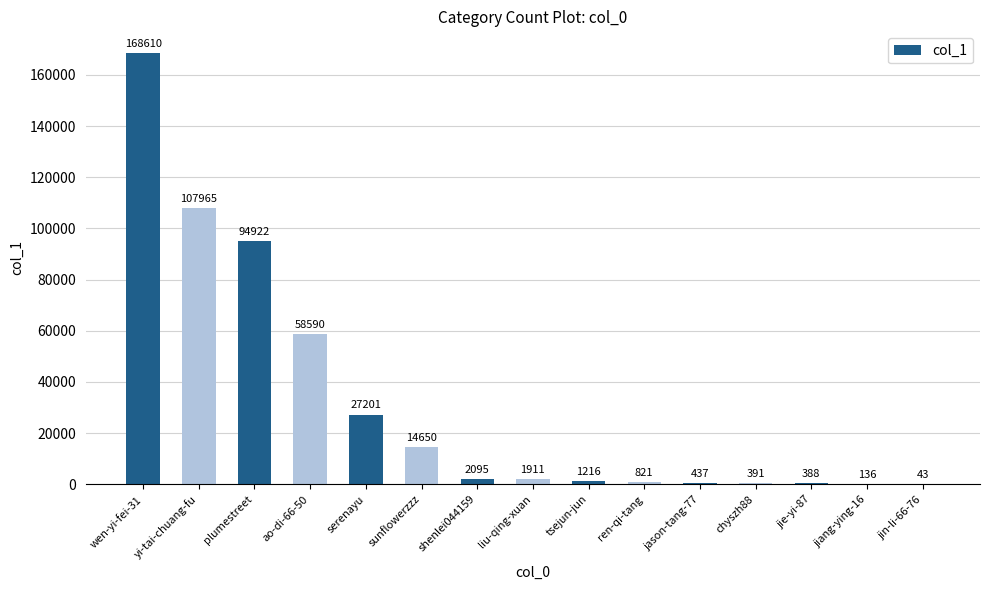

How many distinct data groups are displayed?

1